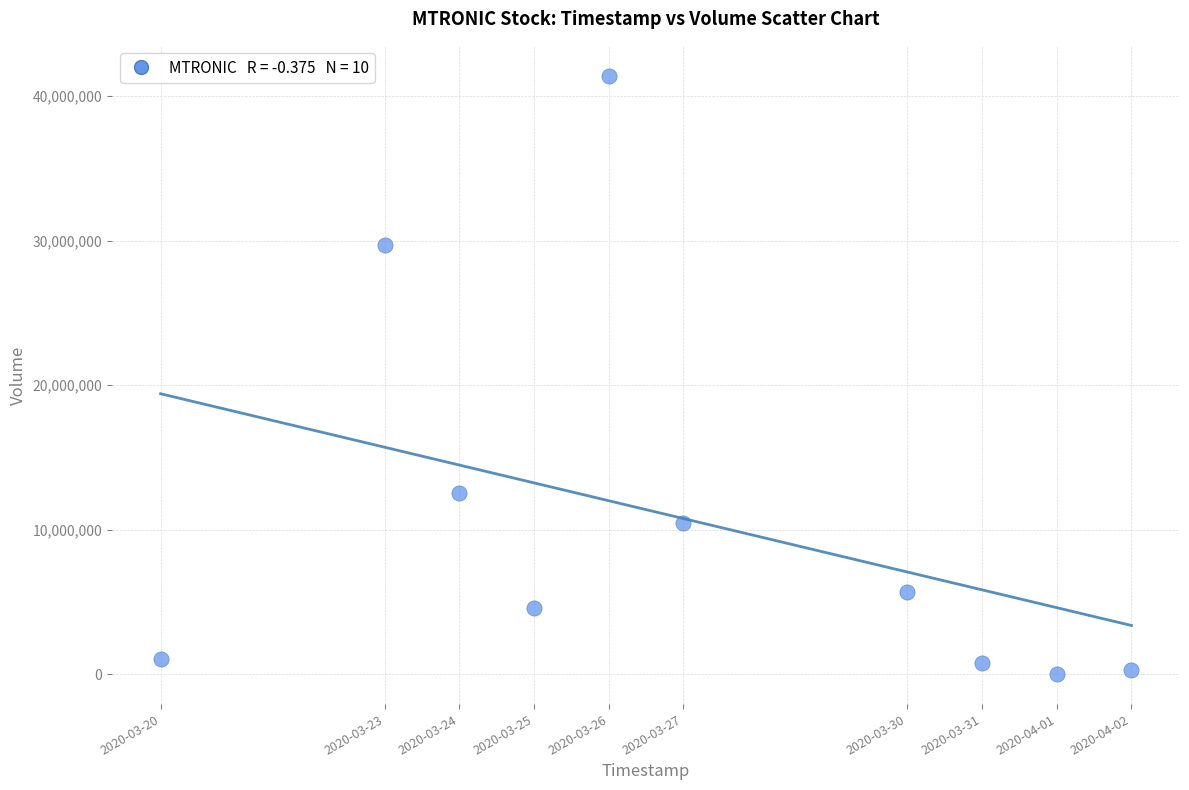

What is the range of X values (max minus min)?

1123200